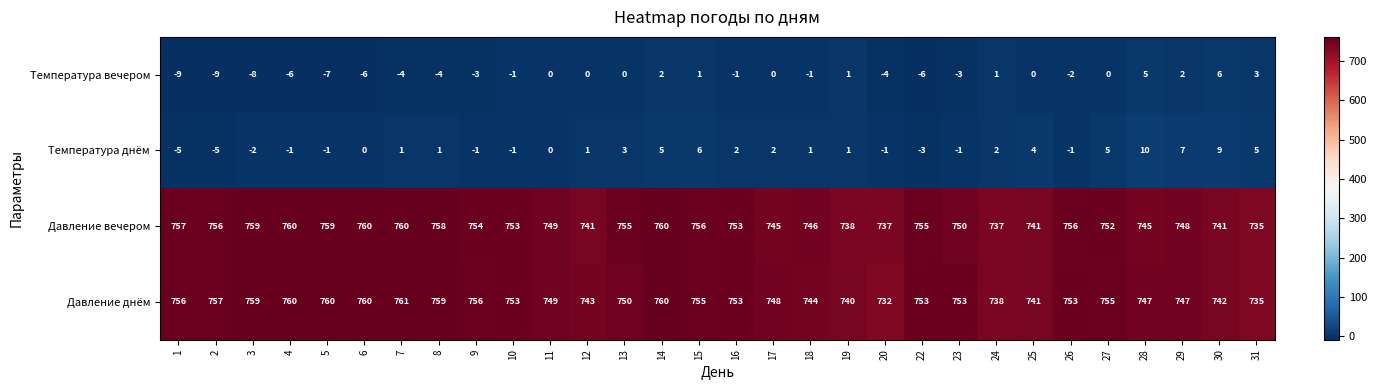

Read the Давление днём value at 18.

744